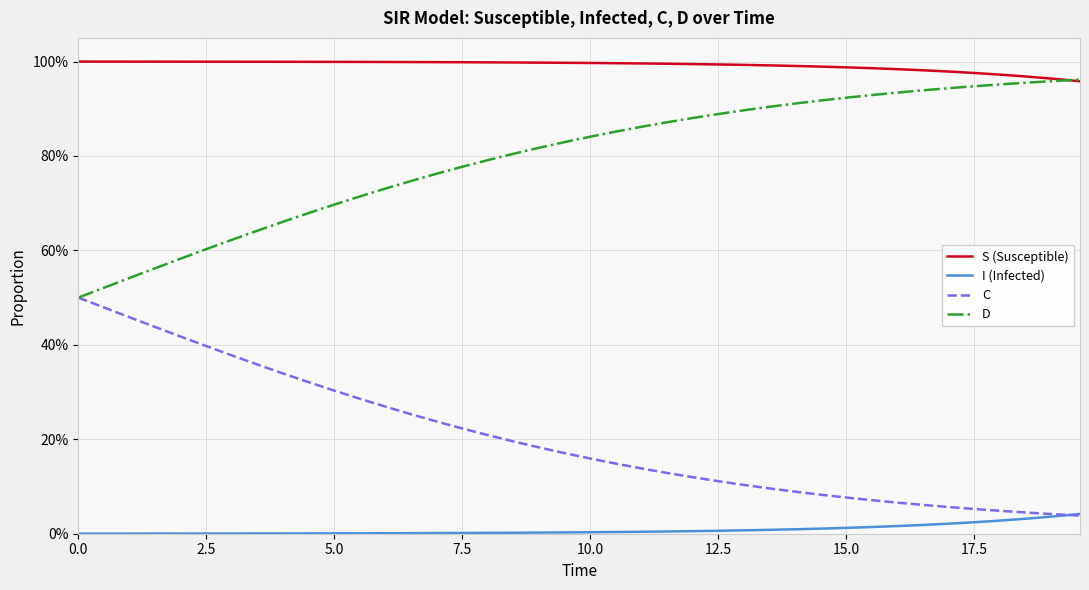

Is this an area chart (filled region under the line)?

No